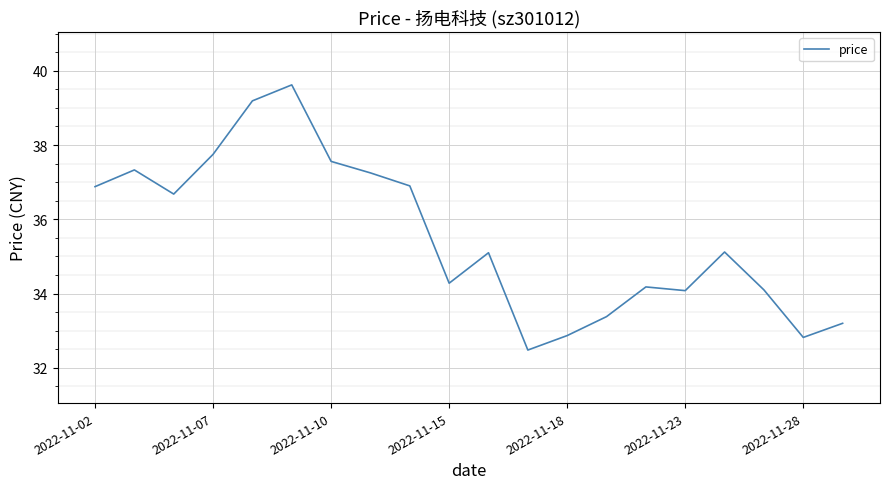

What is the difference between the maximum and minimum values?

7.1